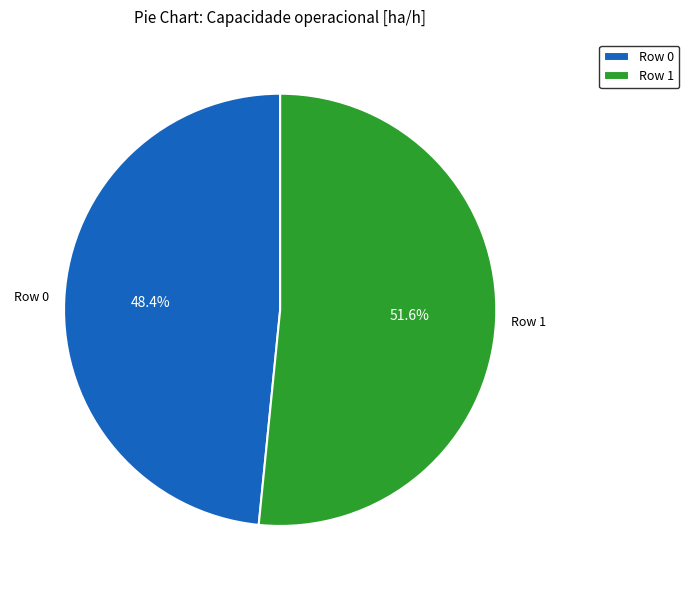

What is the ratio of the value at Row 0 to the value at Row 1?

0.9